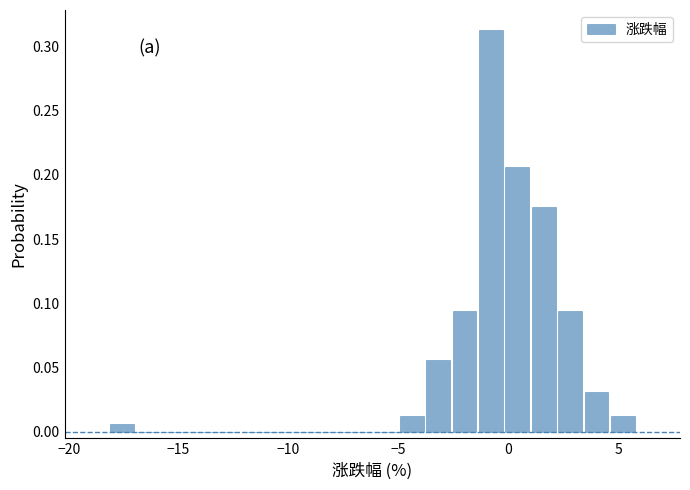

Around what value on the x-axis is the tallest bar? Give the approximate position of its centre, as read against the axis.

-1.0